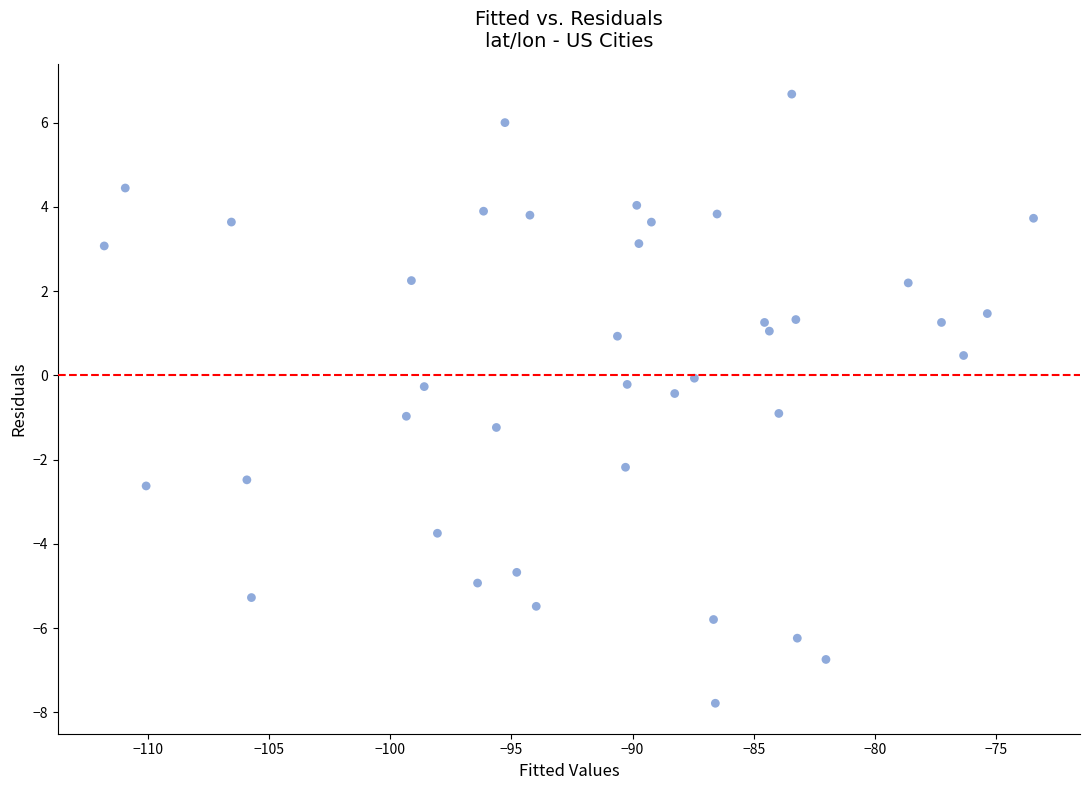

What is the range of X values (max minus min)?

38.4